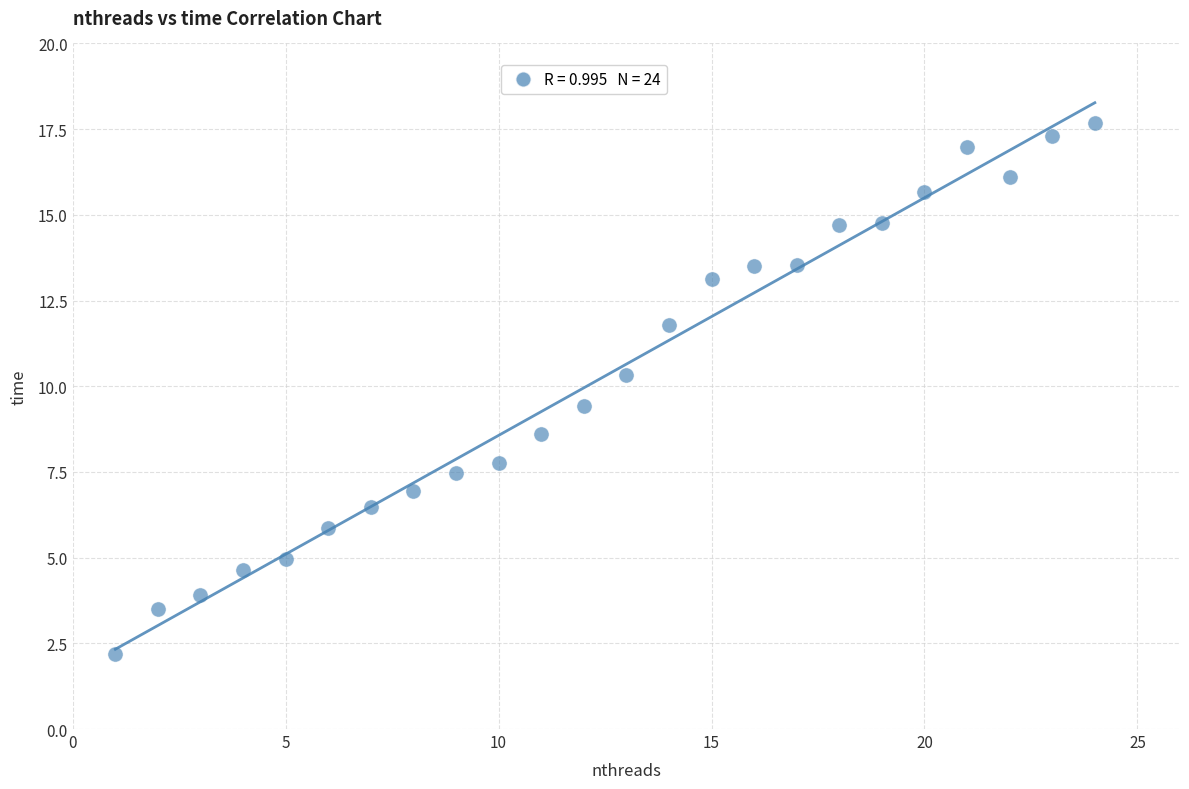

What is the range of Y values (max minus min)?

15.5